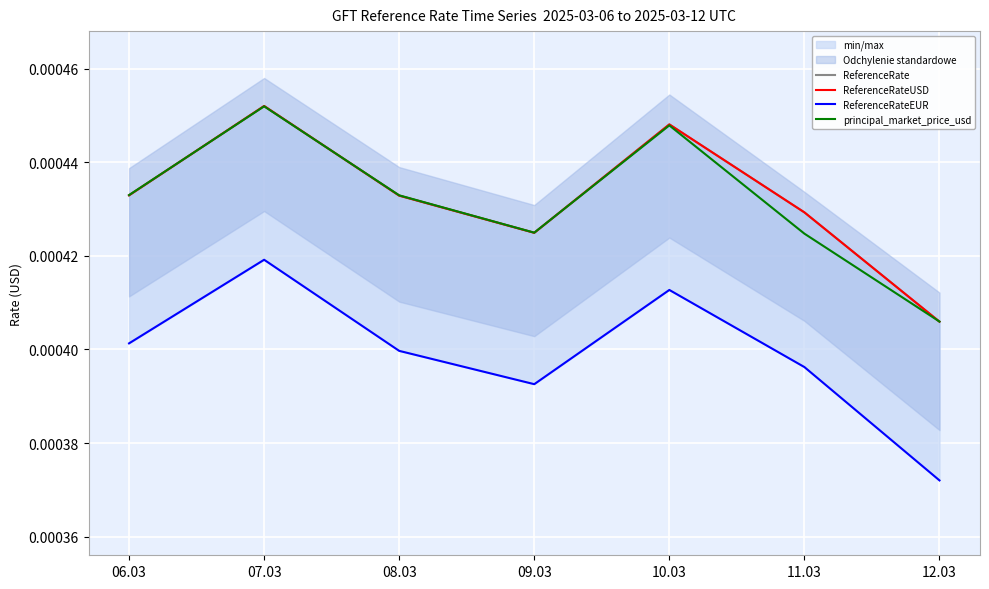

At which label is principal_market_price_usd closest to 0?

12.03